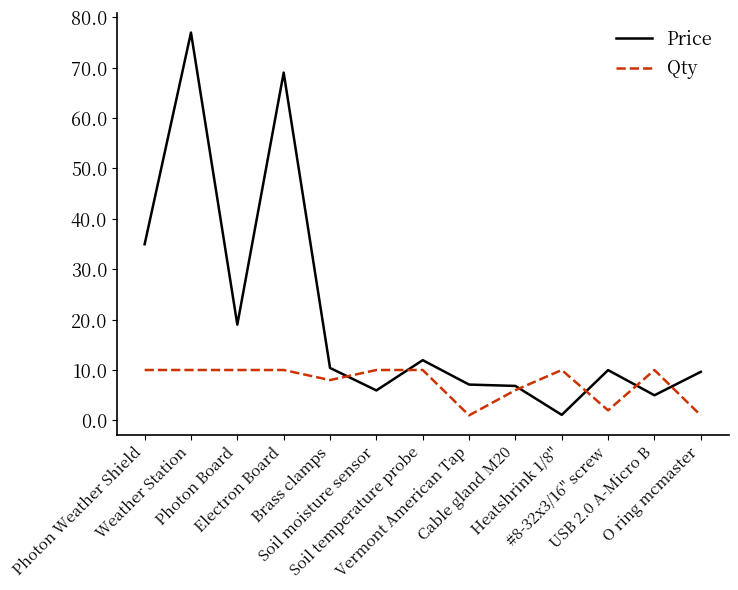

Rank the series by their maximum value, from highest to lowest.

Price, Qty